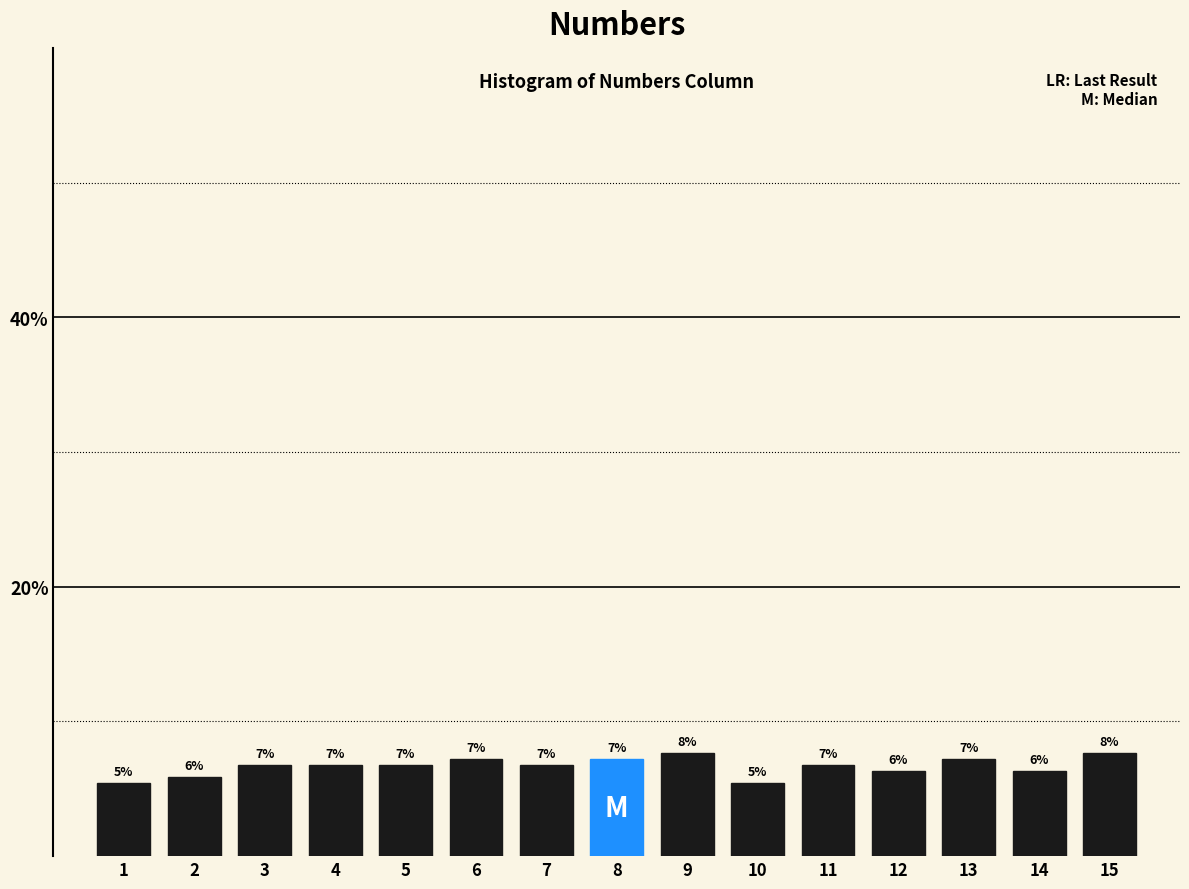

Does the chart contain any negative values?

No